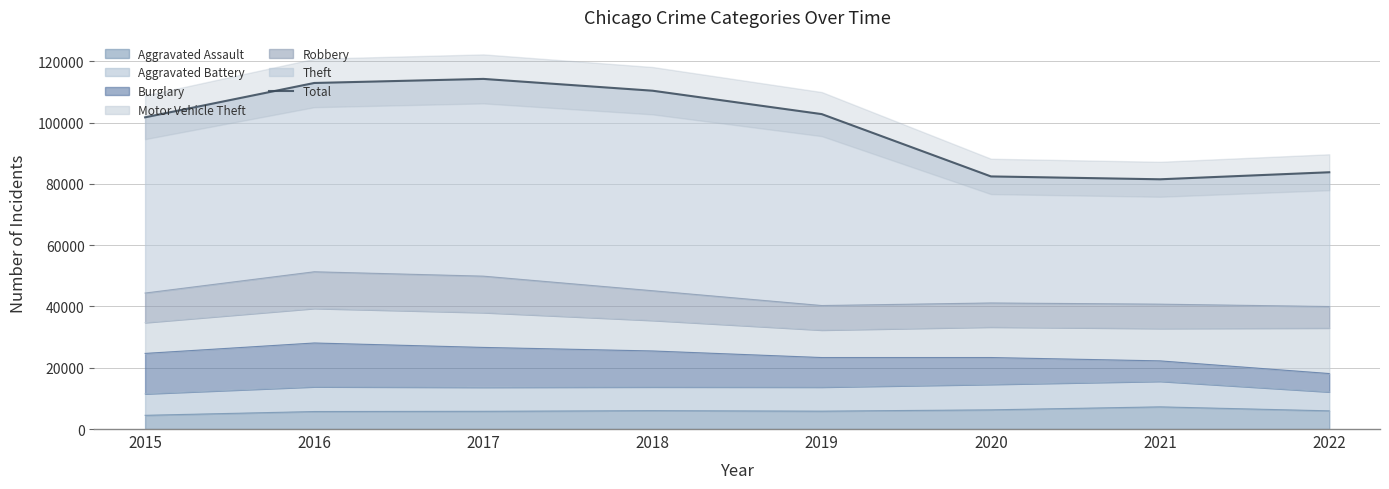

Reading left to right, extract all data points from this chart.

101738	112950	114279	110426	102788	82451	81515	83810